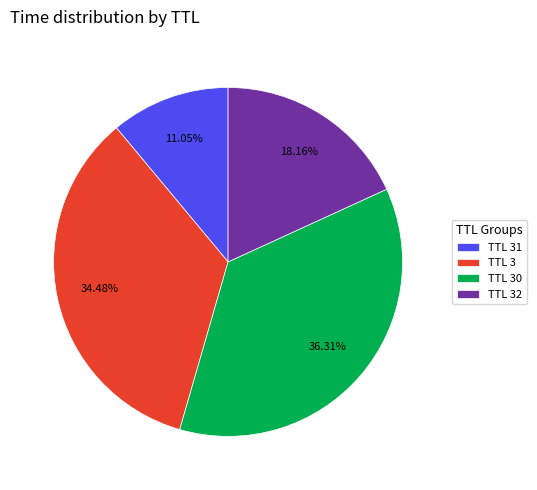

To the nearest percent, what is the average slice percentage?

25%